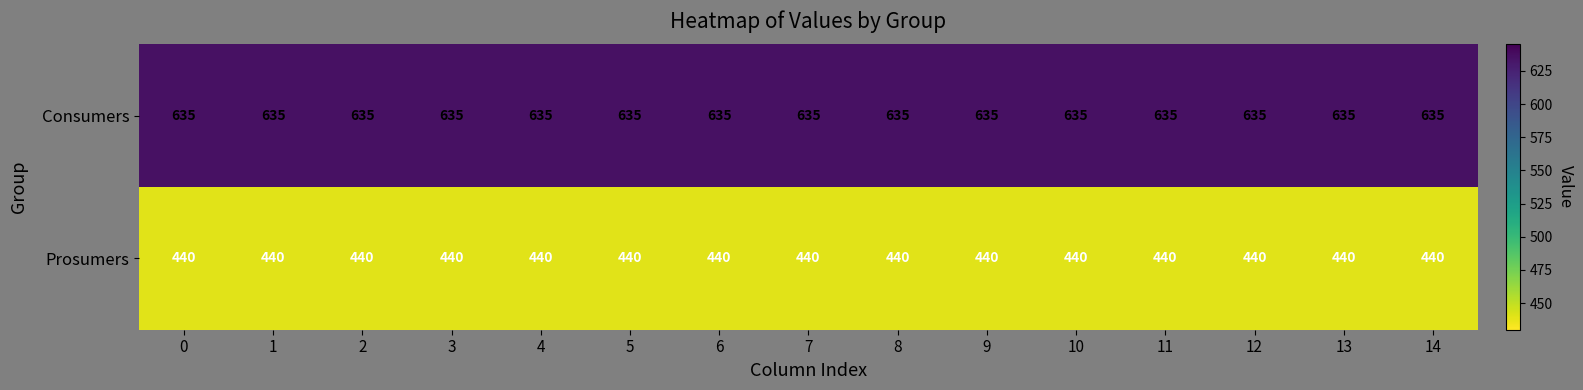

What is the maximum value shown in the chart?

635